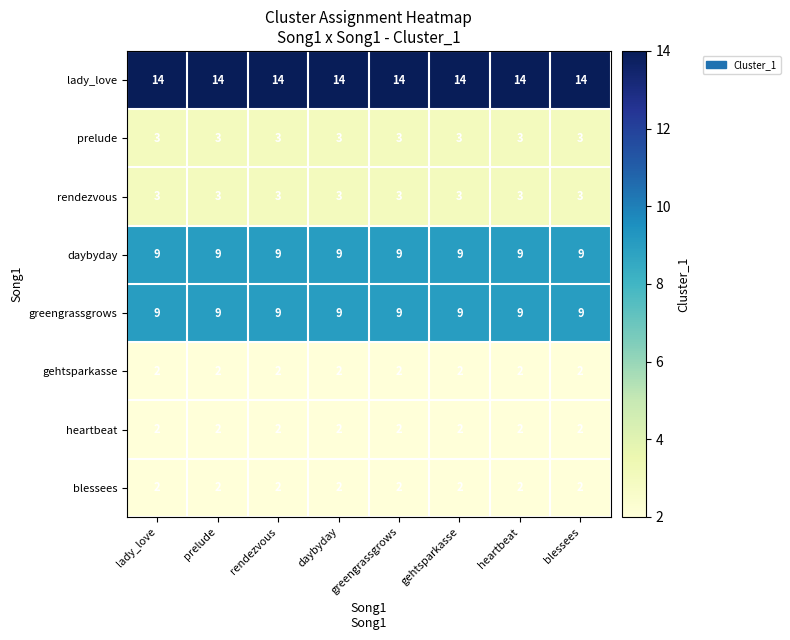

Which series has the largest total across all categories?

lady_love